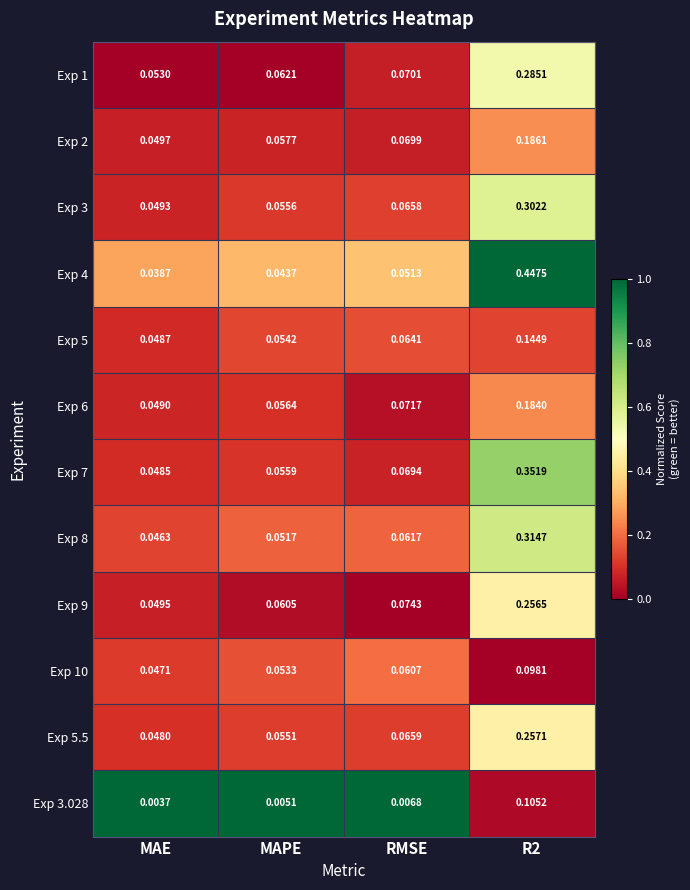

Which series has the largest range (max minus min)?

Exp 4